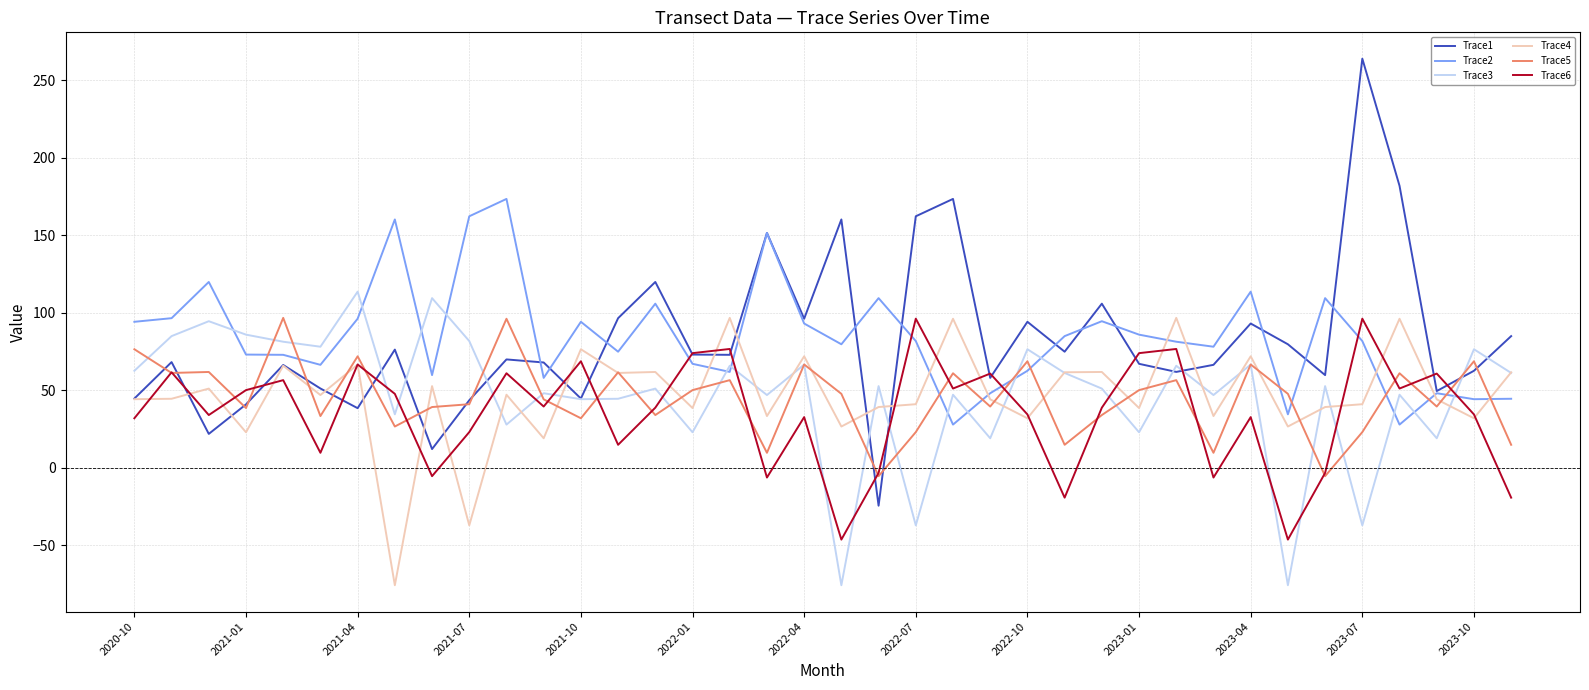

Which series has the widest spread of values?

Trace1